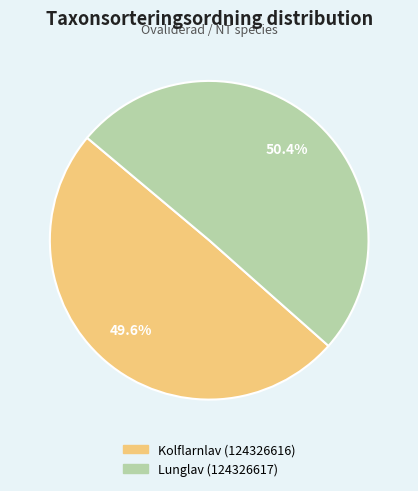

What is the majority slice?

Lunglav (124326617)